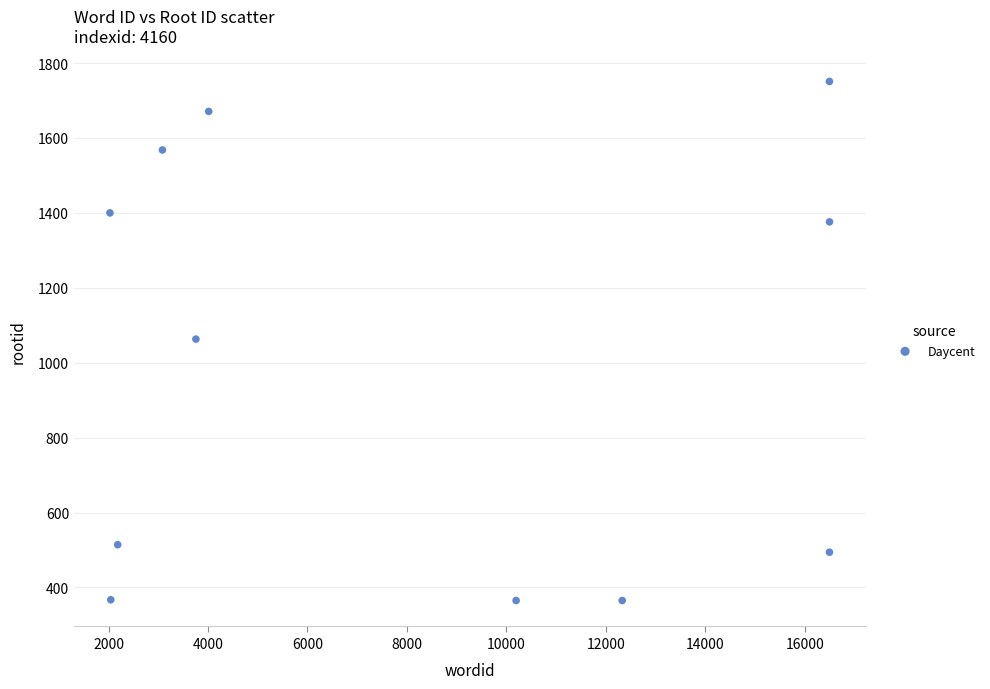

What is the average Y value?

994